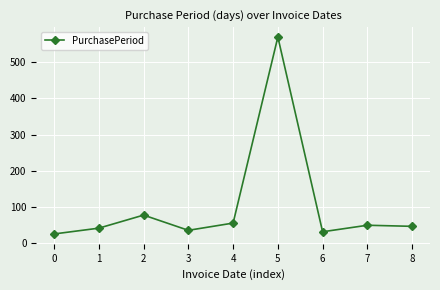

At which category does the data reach its first local valley?

3